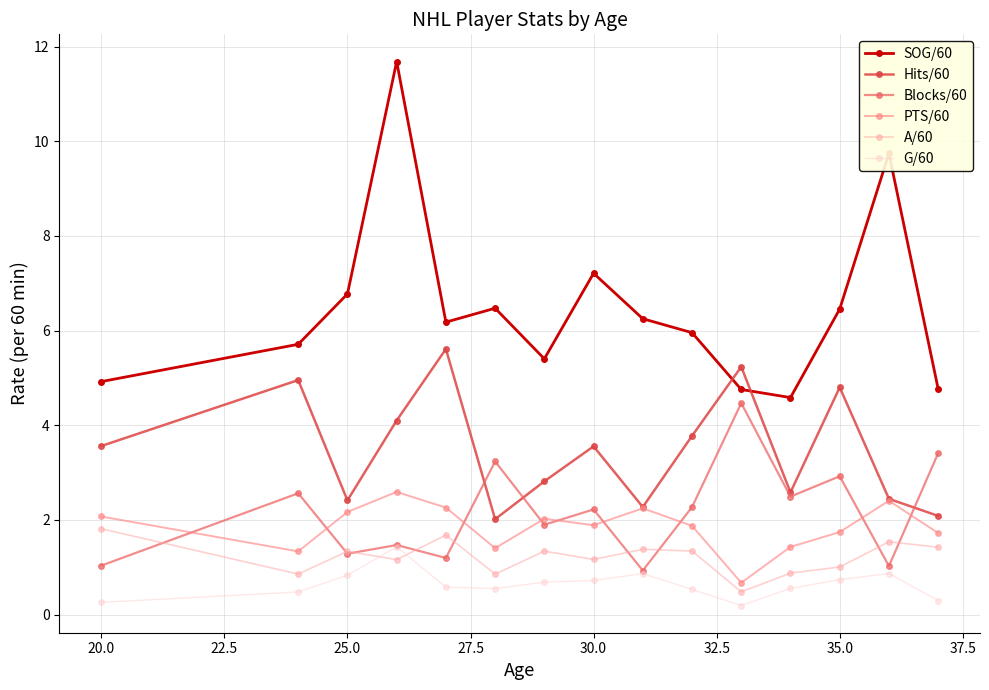

In PTS/60, how many points are lower than both neighbors (excluding endpoints)?

4